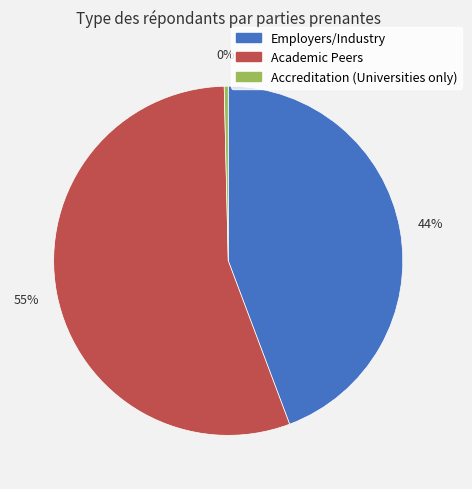

Rank the categories by value from highest to lowest.

Academic Peers, Employers/Industry, Accreditation (Universities only)